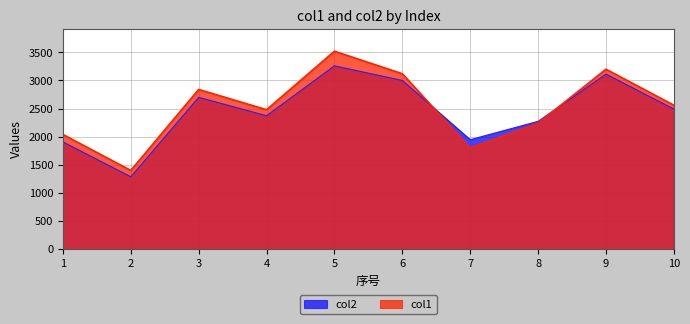

How many intersections are there between col1 and col2?

2